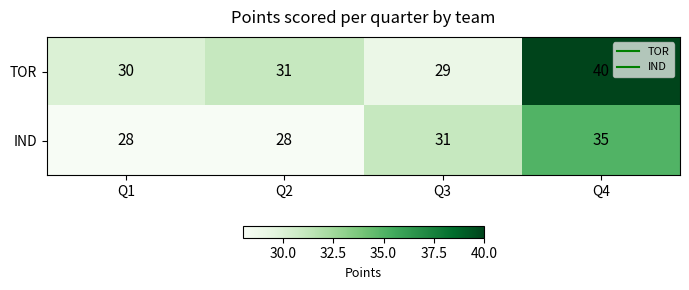

List the series in order of their overall mean, highest first.

TOR, IND